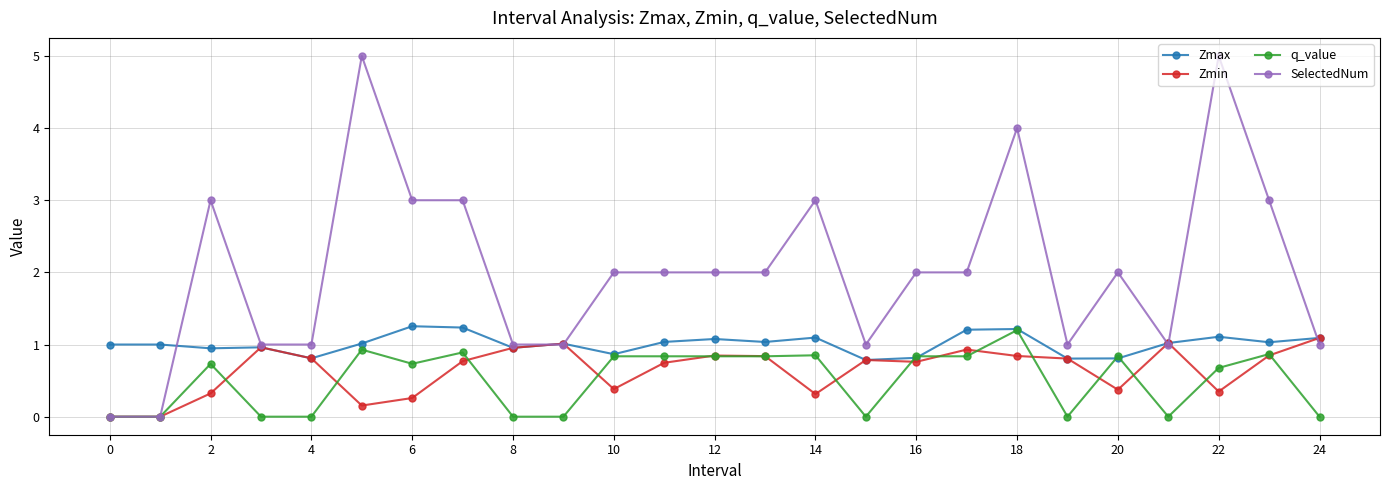

Which series has the largest total across all categories?

SelectedNum